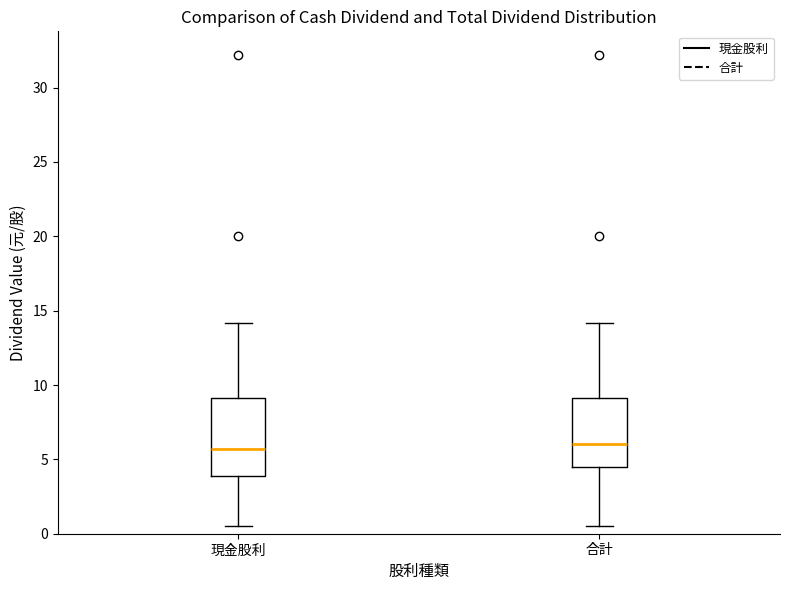

Reading left to right, transcribe this box plot: for each box, give where its median line is, the range the box spans, and where its two whiskers end, as read against the y-axis. The values are not printed on the chart, so give them approximately, as read against the axis.

現金股利: median 5.5, box 4.0 to 9.0, whiskers 0.5 to 14.0
合計: median 6.0, box 4.5 to 9.0, whiskers 0.5 to 14.0